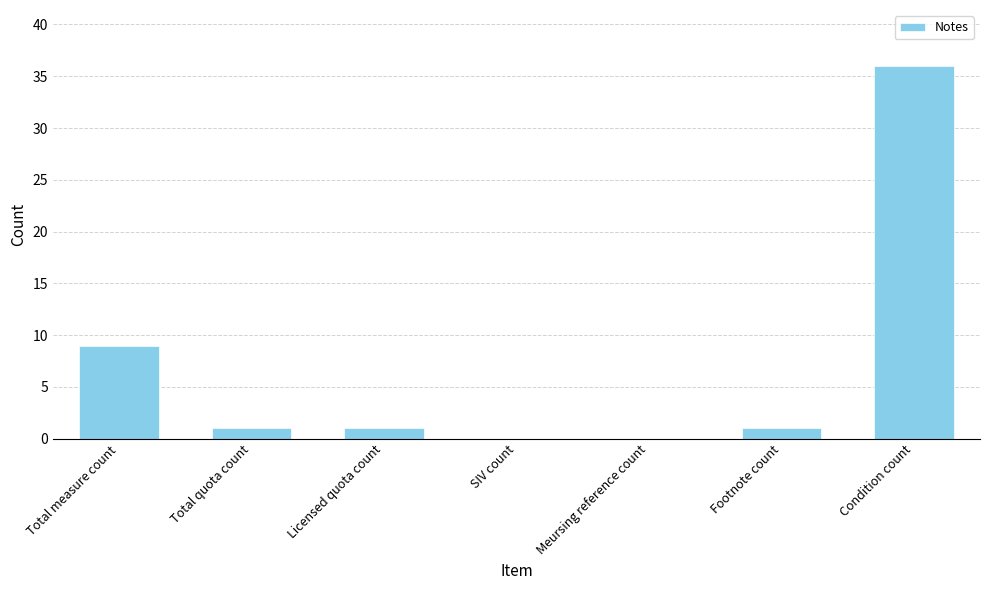

Which label corresponds to the largest value in the chart?

Condition count